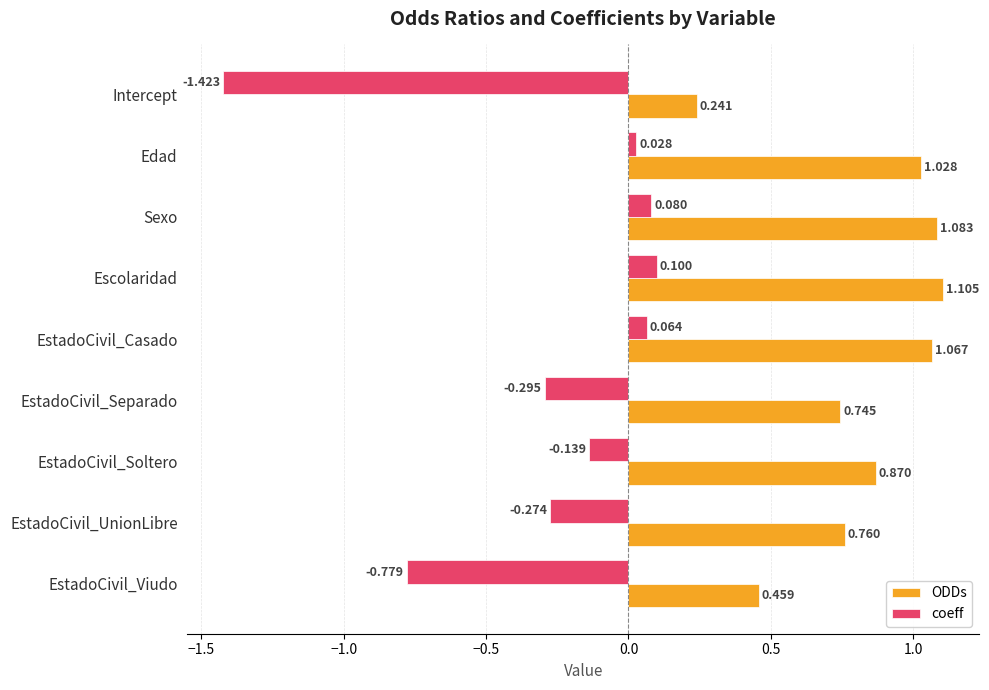

List the labels in order of coeff value, largest first.

Escolaridad, Sexo, EstadoCivil_Casado, Edad, EstadoCivil_Soltero, EstadoCivil_UnionLibre, EstadoCivil_Separado, EstadoCivil_Viudo, Intercept